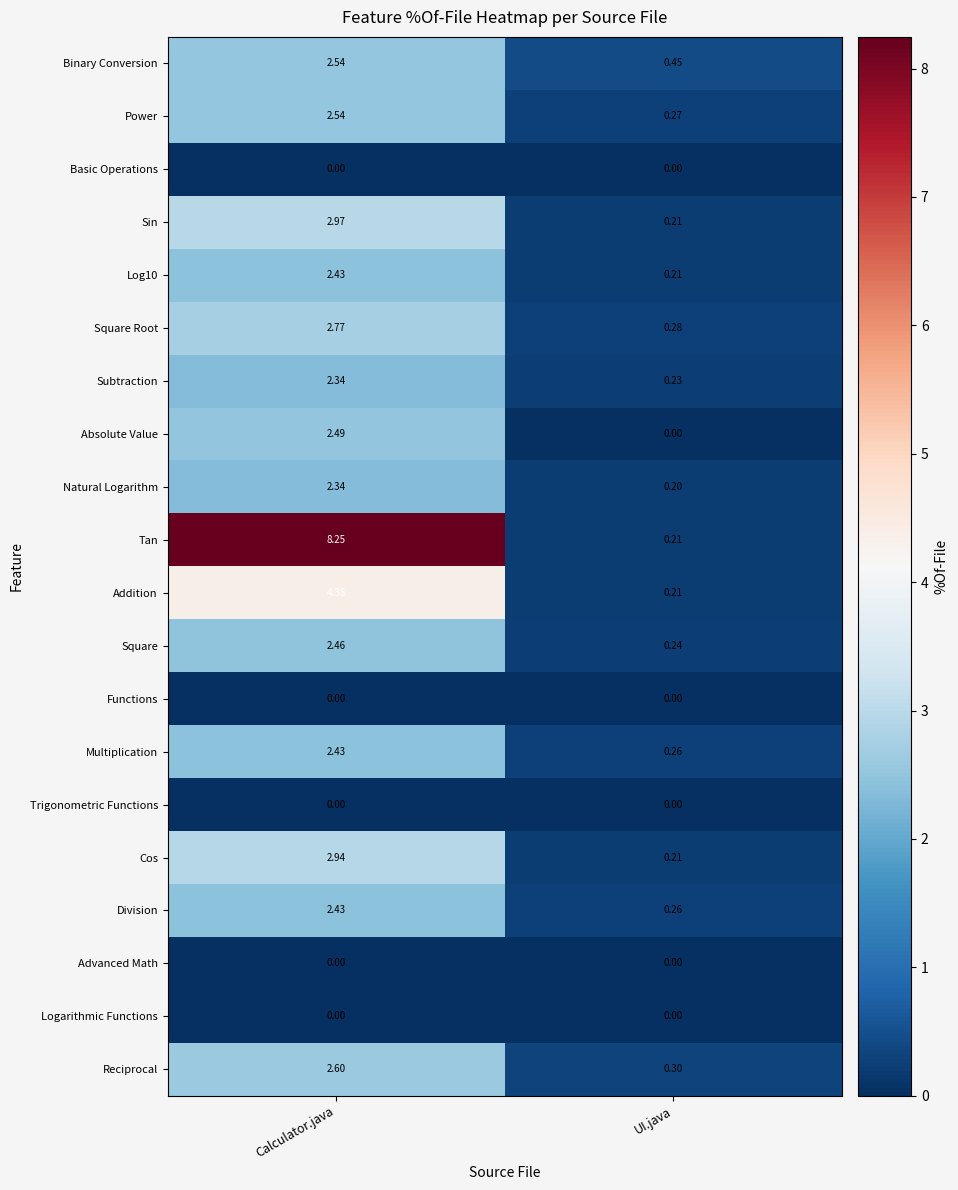

Is the value of Natural Logarithm at UI.java greater than the value of Functions at Calculator.java?

Yes